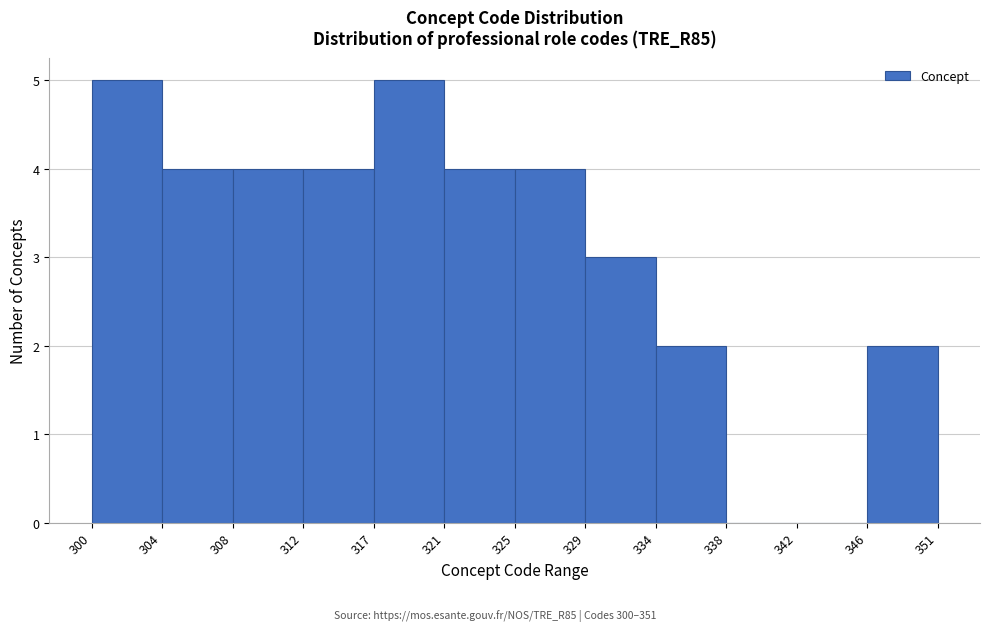

Reading right to left, transcribe all the data shown in this chart.

346=2	342=0	338=0	334=2	329=3	325=4	321=4	317=5	312=4	308=4	304=4	300=5